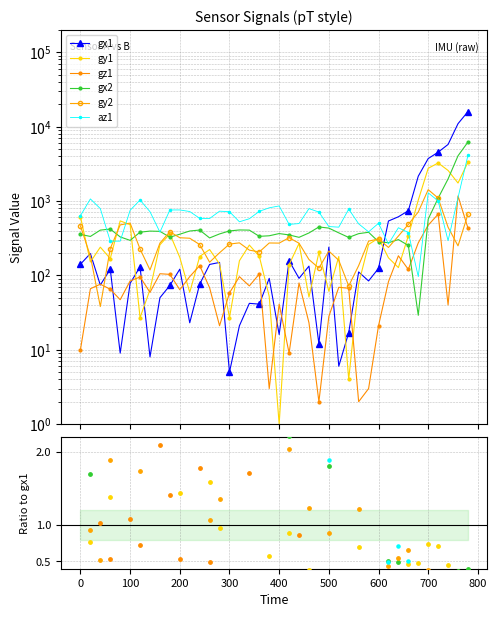

Is the value of gy1 at 680 greater than the value of gx1 at 100?

Yes